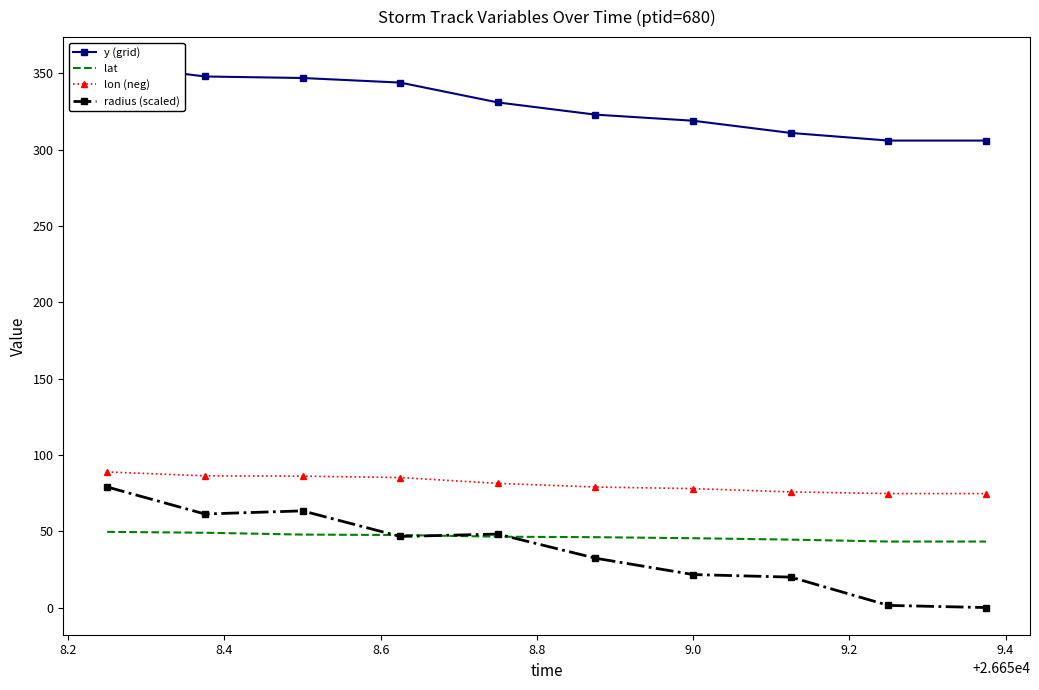

Rank the series by their maximum value, from highest to lowest.

y (grid), lon (neg), radius (scaled), lat